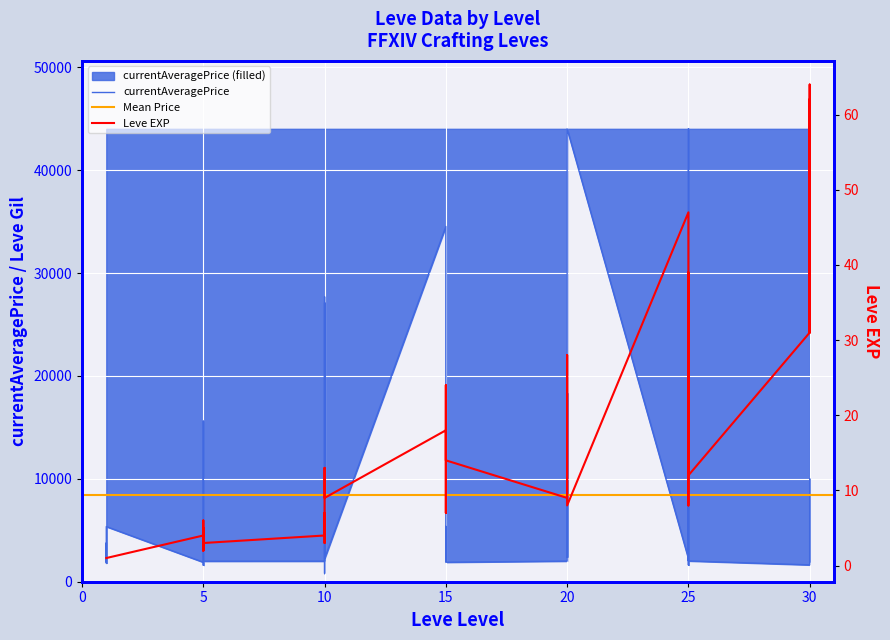

What is the value of the Leve EXP point at the 7th from the left?

4